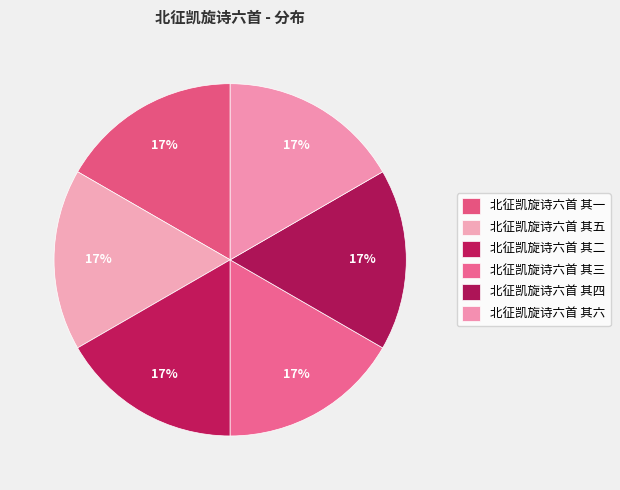

How many slices are in this pie chart?

6